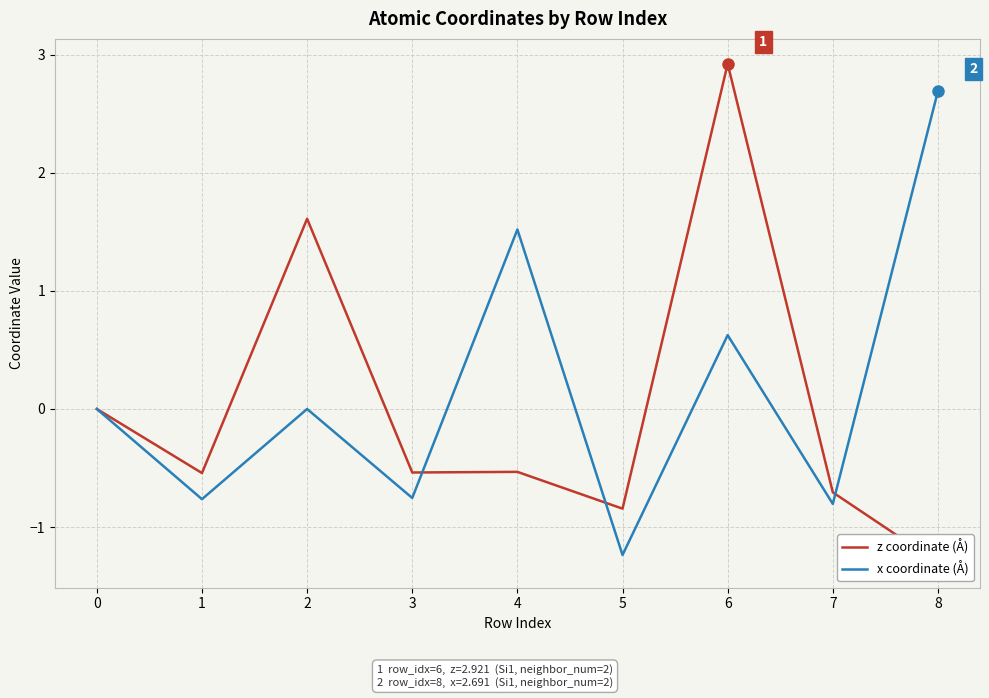

Rank the series by their average value, from lowest to highest.

z coordinate (Å), x coordinate (Å)